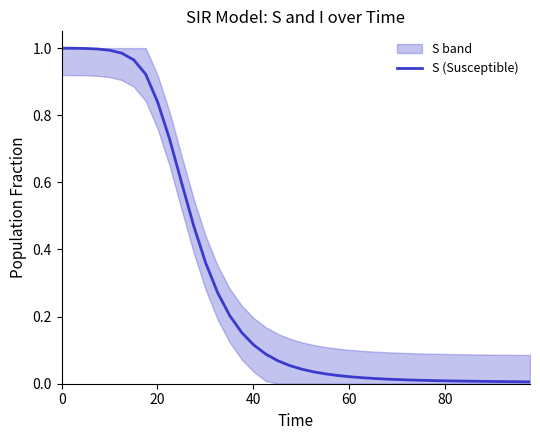

Reading left to right, transcribe all the data shown in this chart.

1.0	1.0	1.0	1.0	1.0	1.0	1.0	0.9	0.8	0.7	0.6	0.5	0.4	0.3	0.2	0.2	0.1	0.1	0.1	0.1	0.0	0.0	0.0	0.0	0.0	0.0	0.0	0.0	0.0	0.0	0.0	0.0	0.0	0.0	0.0	0.0	0.0	0.0	0.0	0.0